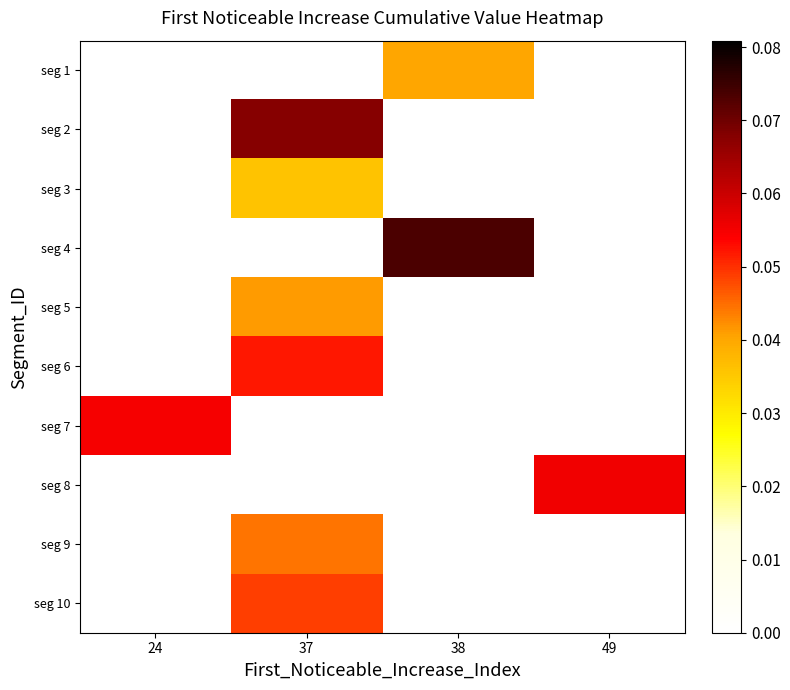

Which series changed the most between 38 and 49?

seg 4